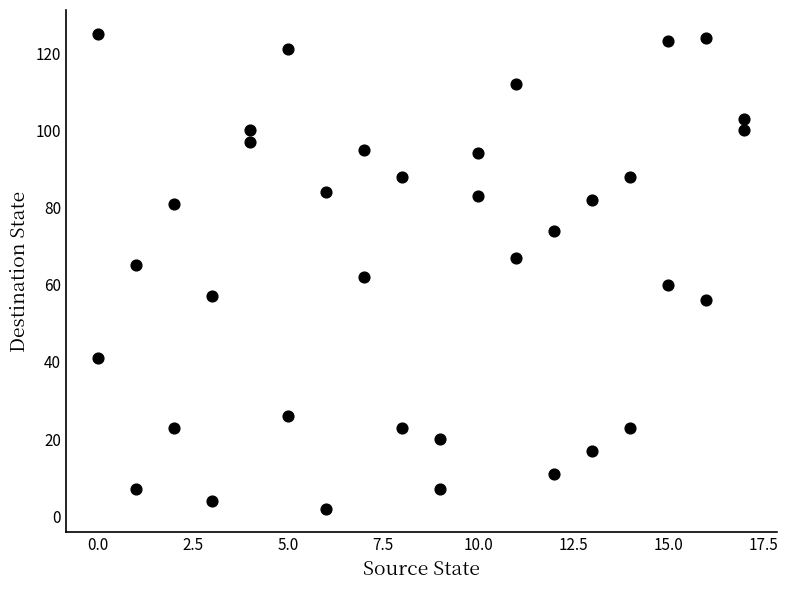

What is the range of Y values (max minus min)?

123